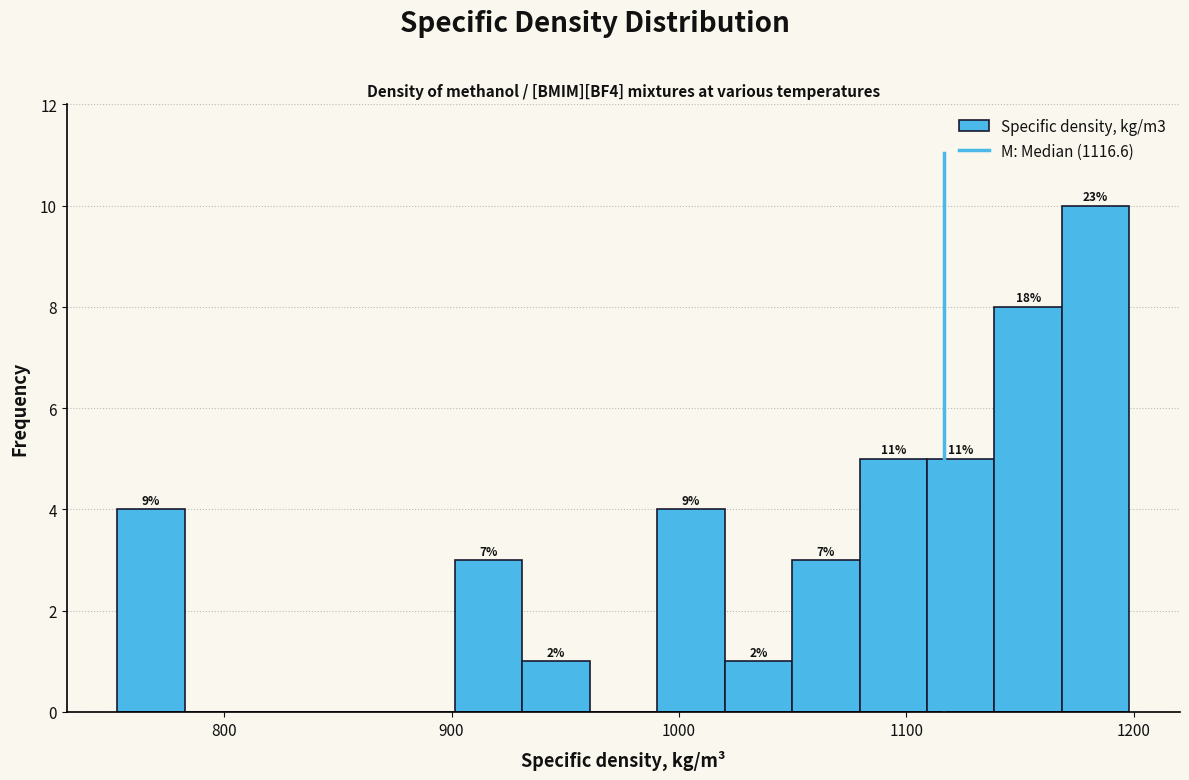

Read against the x-axis, roughly where is the centre of the tallest bar?

1180